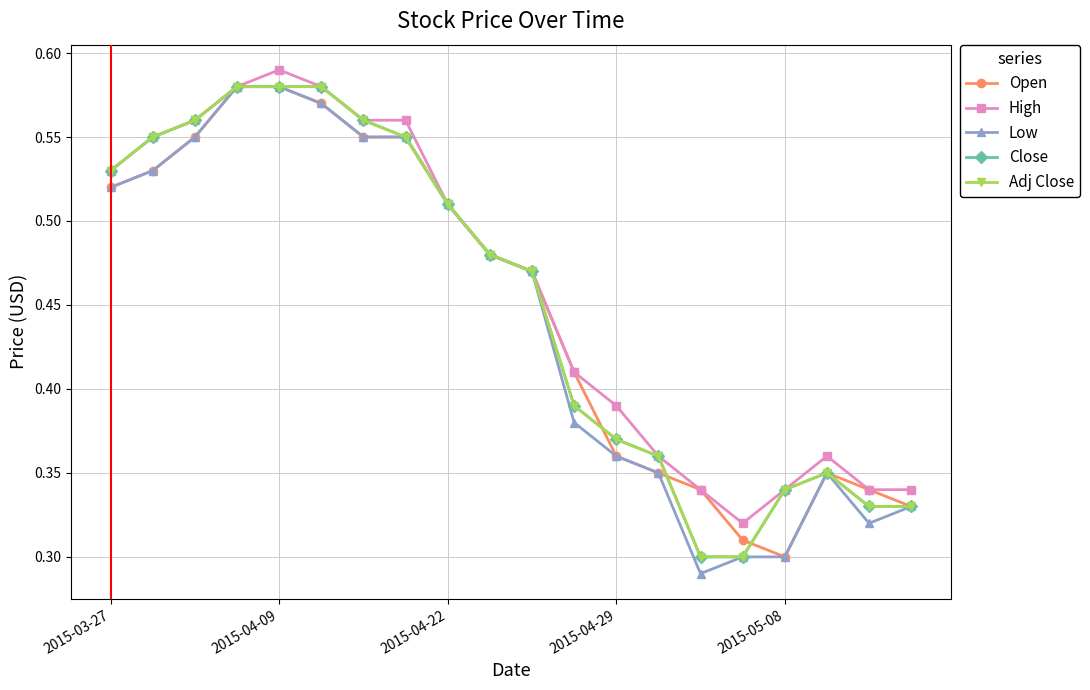

Is this an area chart (filled region under the line)?

No